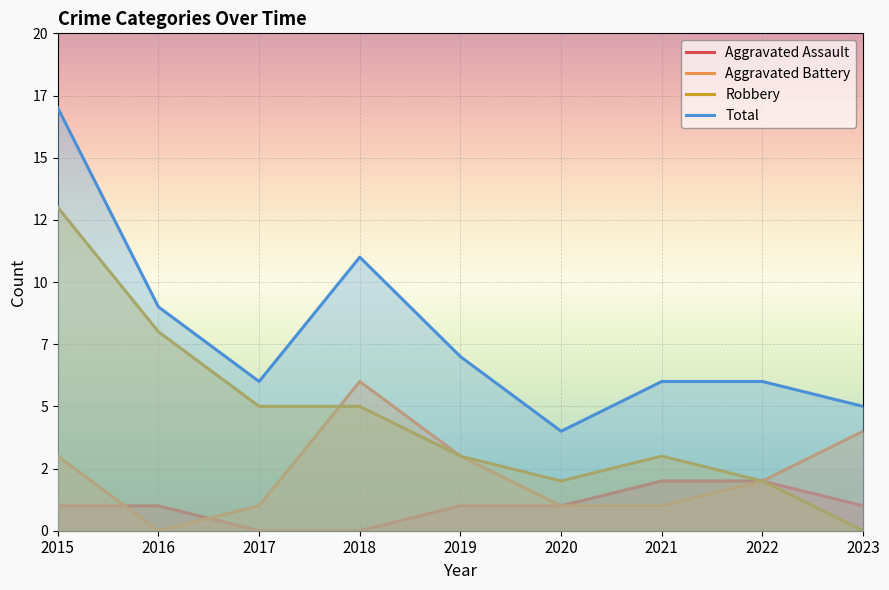

List the labels in order of Robbery value, largest first.

2015, 2016, 2017, 2018, 2019, 2021, 2020, 2022, 2023